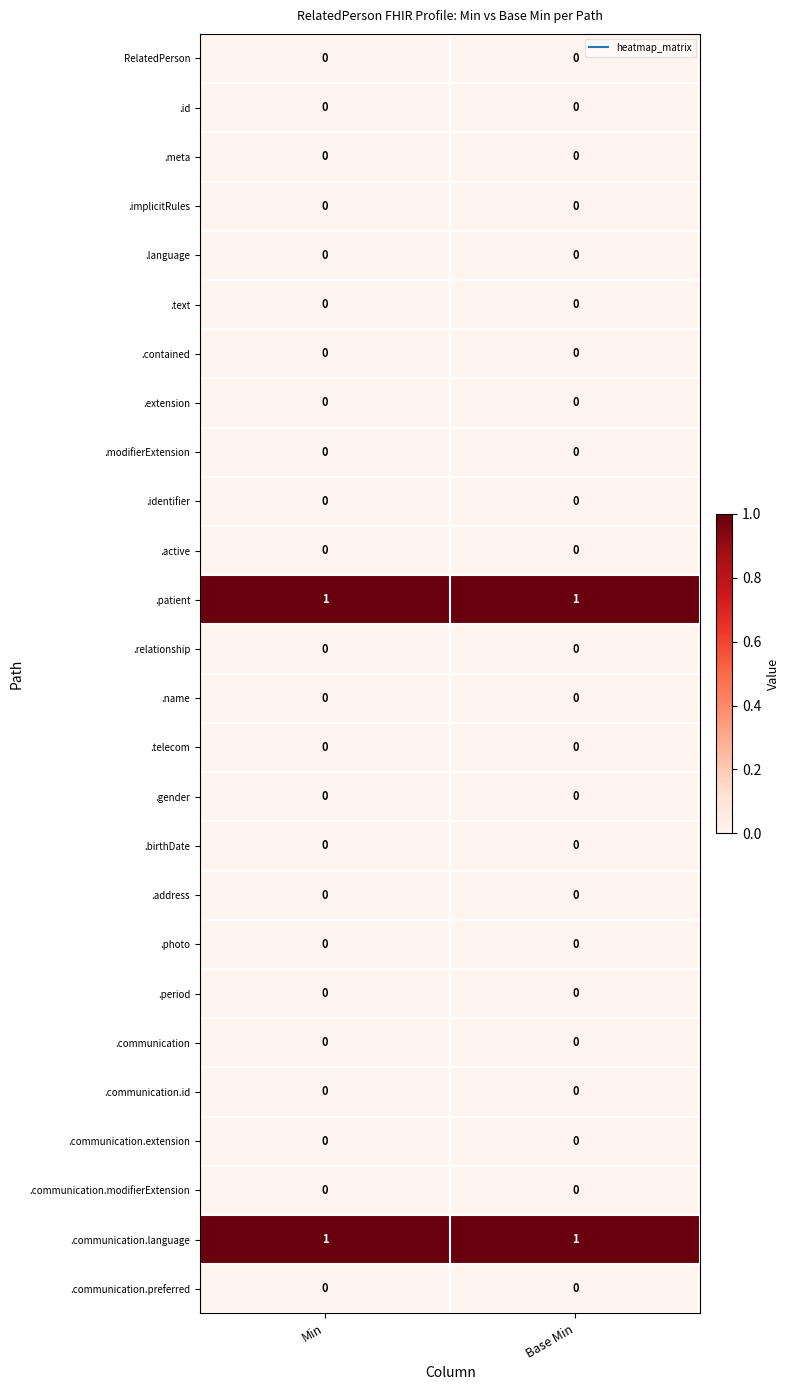

At how many categories does at least one series exceed 0?

2